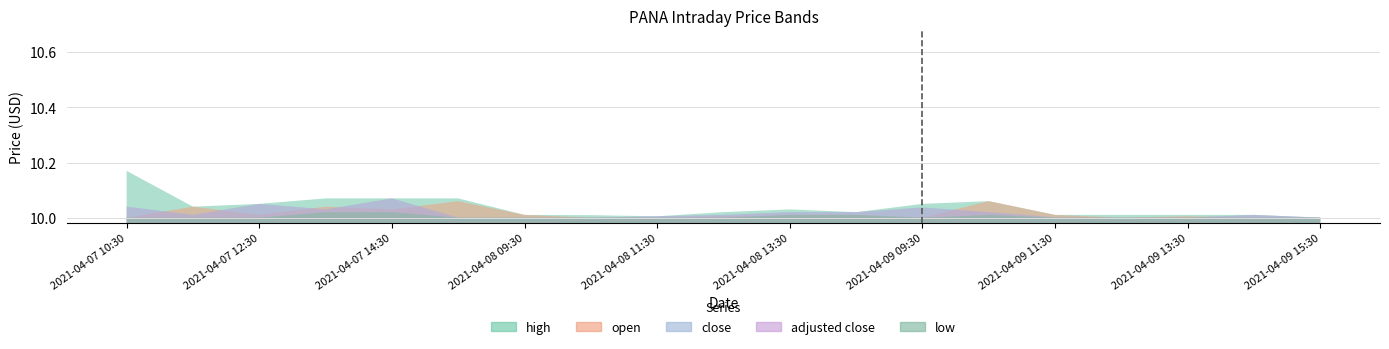

What is the total value across all series at 2021-04-08 10:30?

50.0